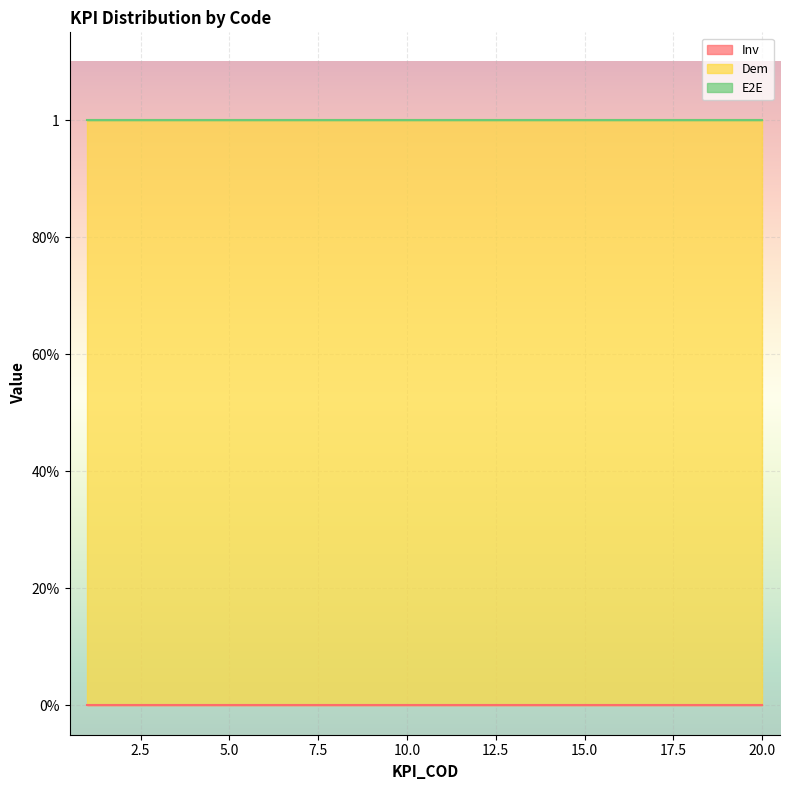

Reading left to right, what are all the values shown in this chart?

Inv: 0	0	0	0	0	0	0	0	0	0	0	0	0	0	0	0	0	0	0	0
Dem: 1	1	1	1	1	1	1	1	1	1	1	1	1	1	1	1	1	1	1	1
E2E: 0	0	0	0	0	0	0	0	0	0	0	0	0	0	0	0	0	0	0	0